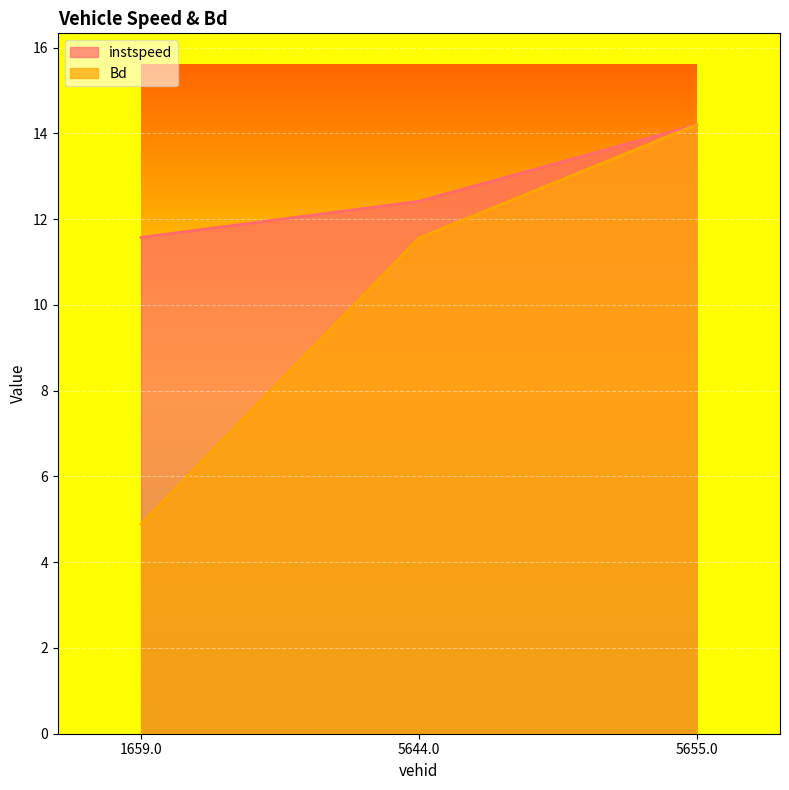

How many values in the Bd series are below 11?

1